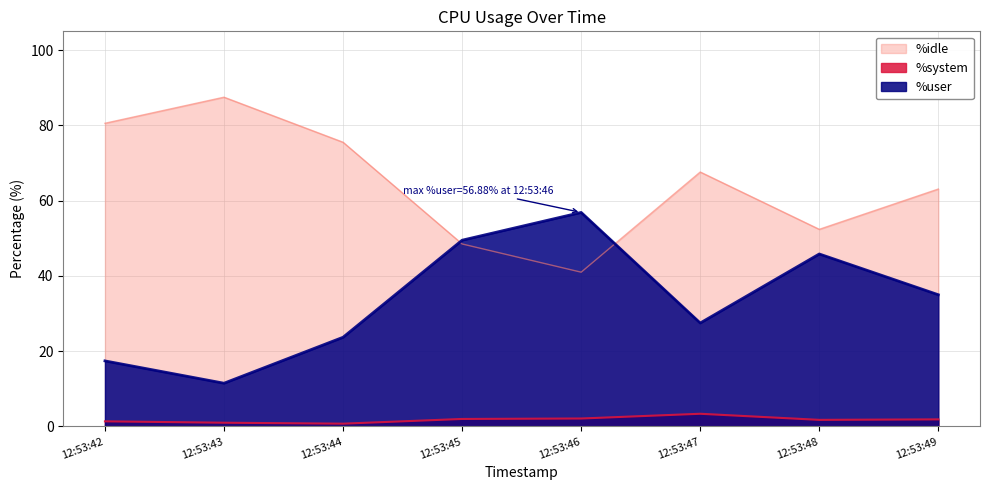

In %idle, how many points are lower than both neighbors (excluding endpoints)?

2